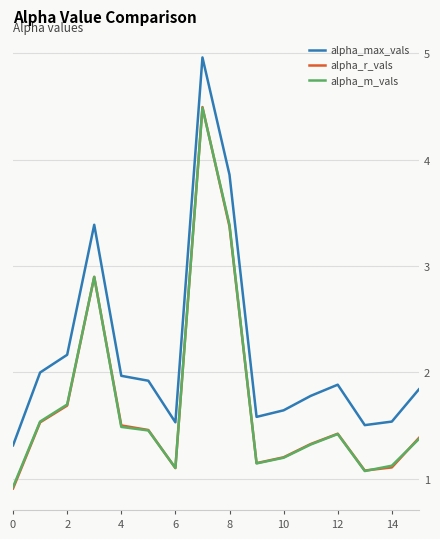

Which series has the largest total across all categories?

alpha_max_vals